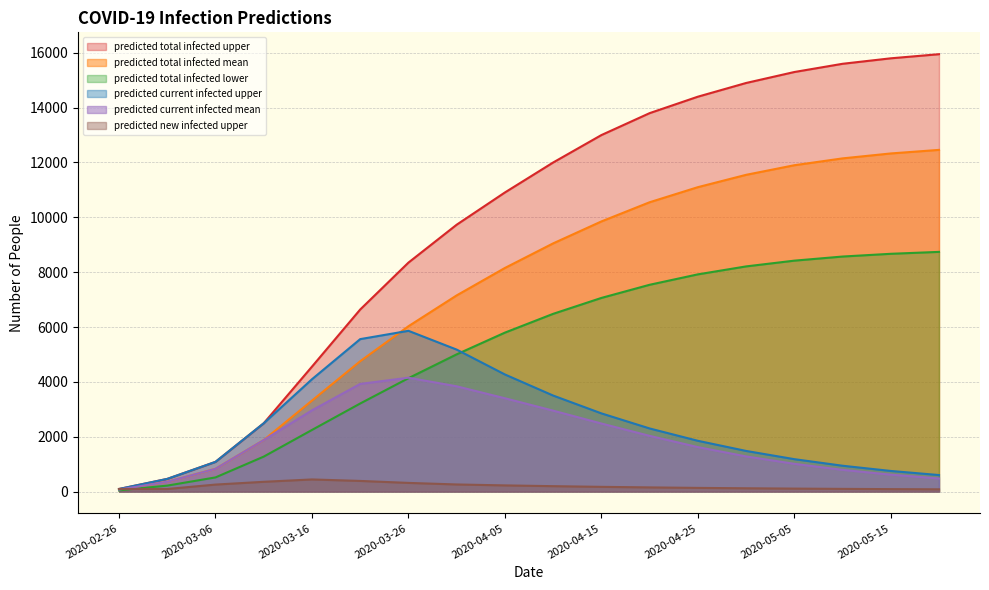

How many distinct data groups are displayed?

6